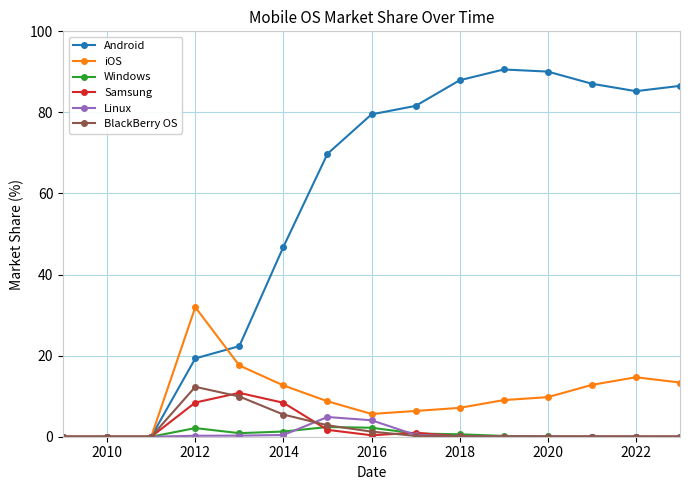

Is this an area chart (filled region under the line)?

No